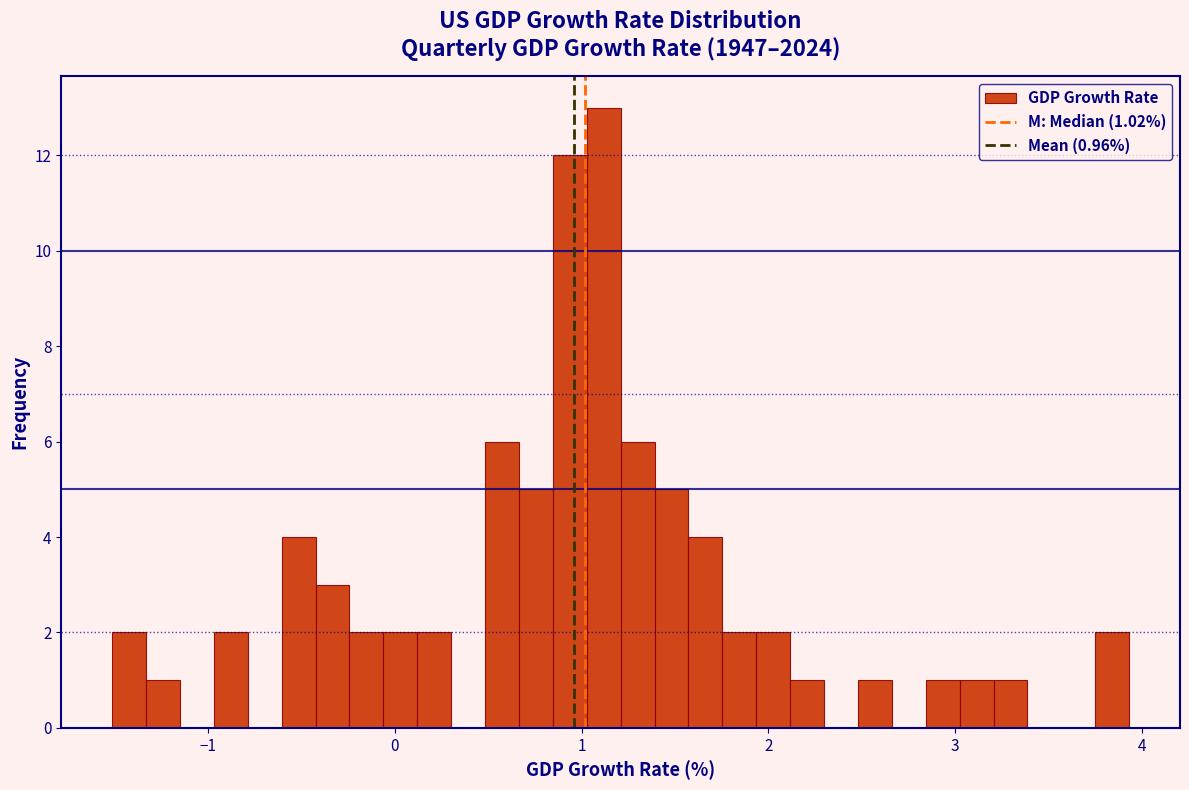

Read against the x-axis, roughly where is the centre of the tallest bar?

1.1